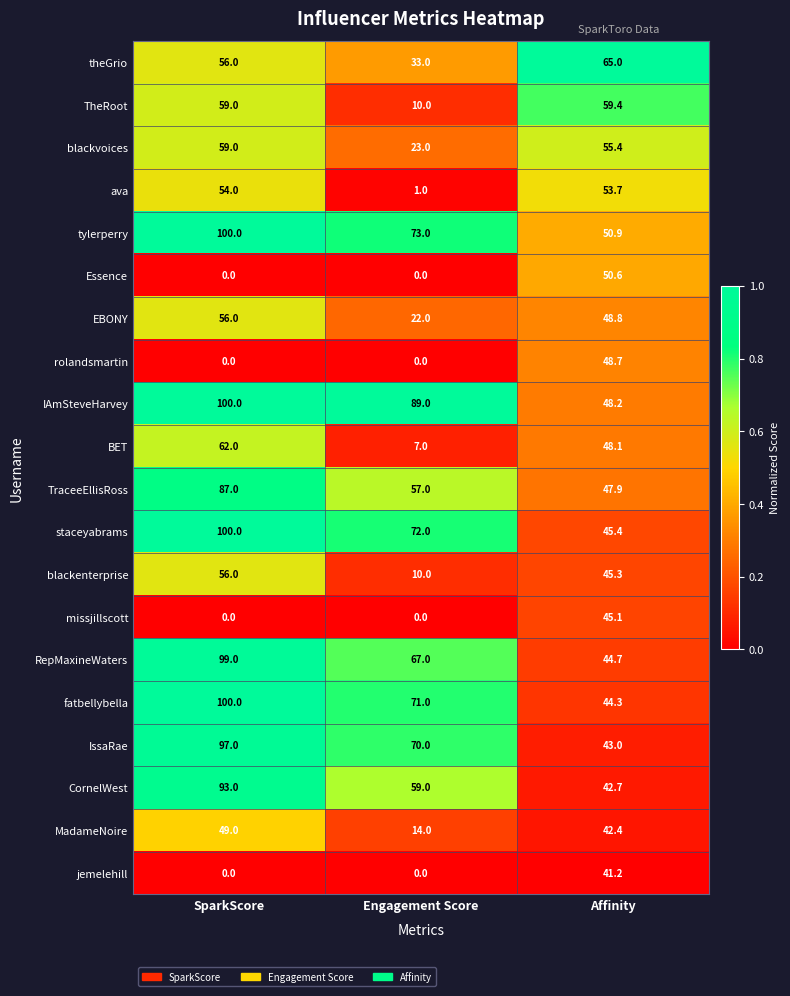

List the labels in order of theGrio value, largest first.

Affinity, SparkScore, Engagement Score